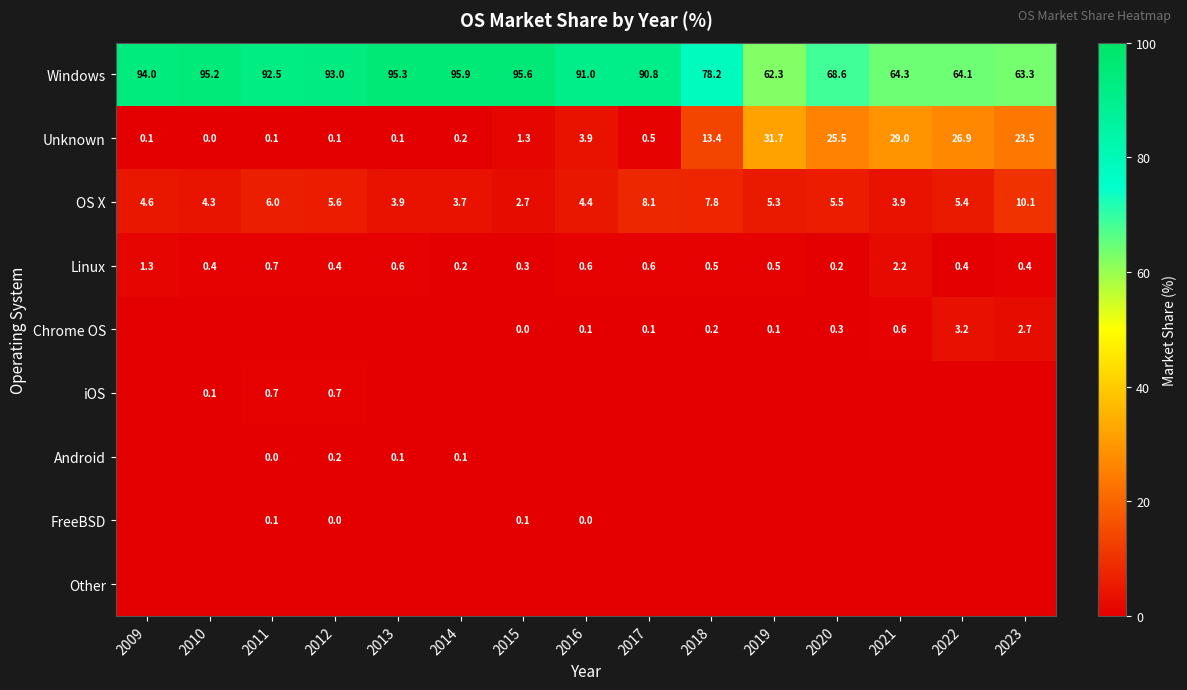

At how many categories does at least one series exceed 55?

15